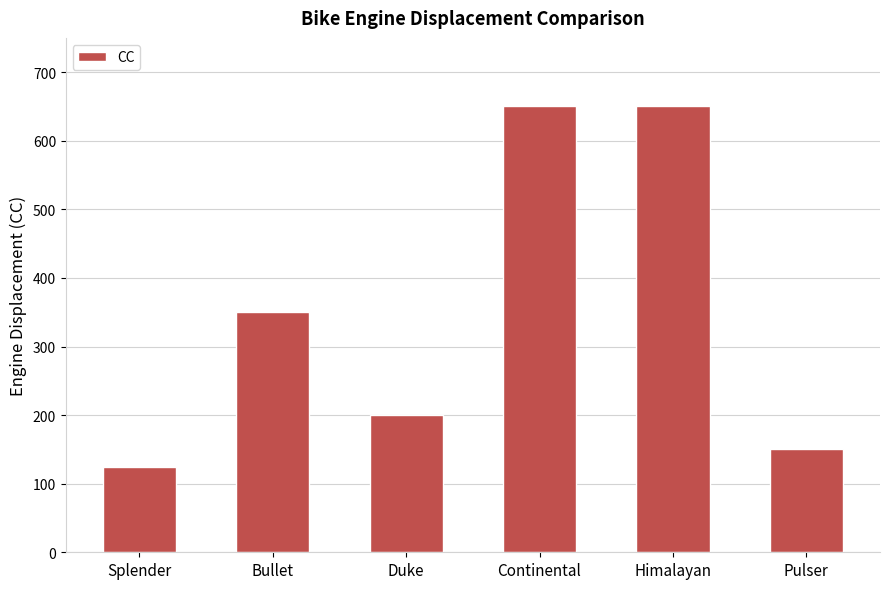

The chart shows a value of 71 at Pulser. True or false?

False